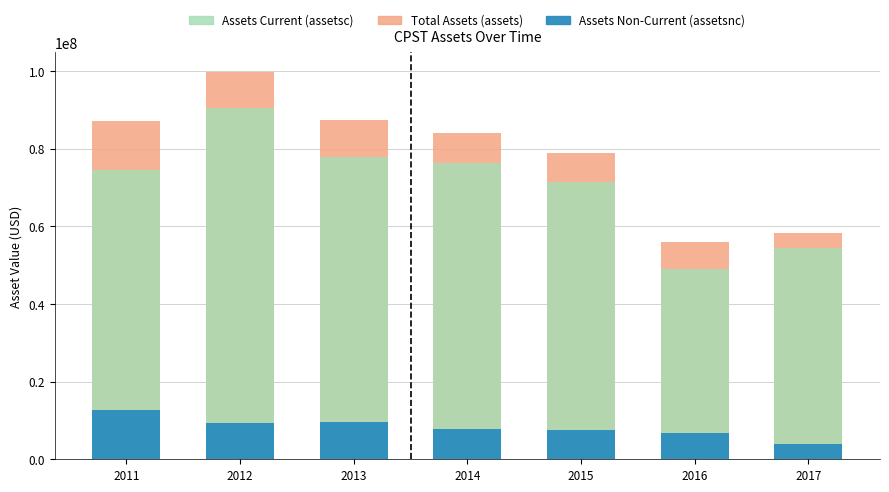

What is the difference between the highest and lowest values at 2012?

90383000